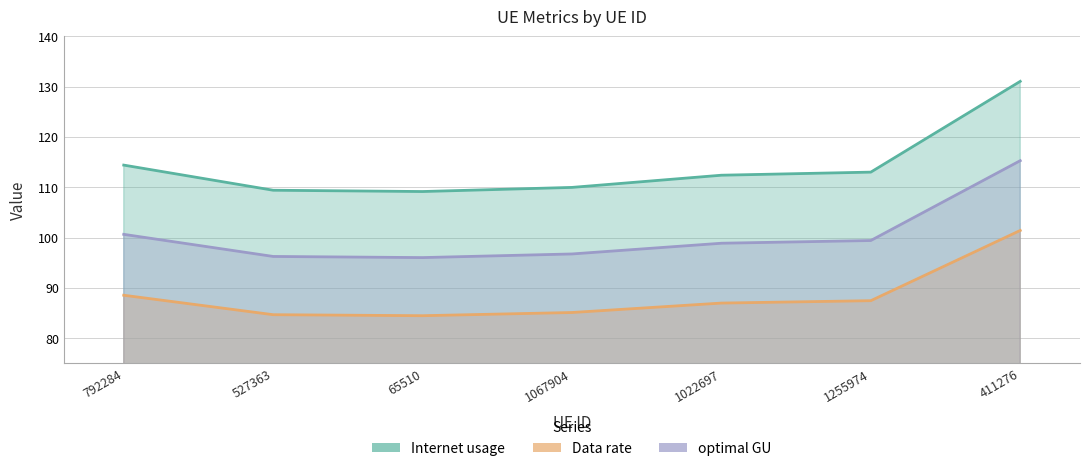

Which category has the highest value in the Data rate series?

411276